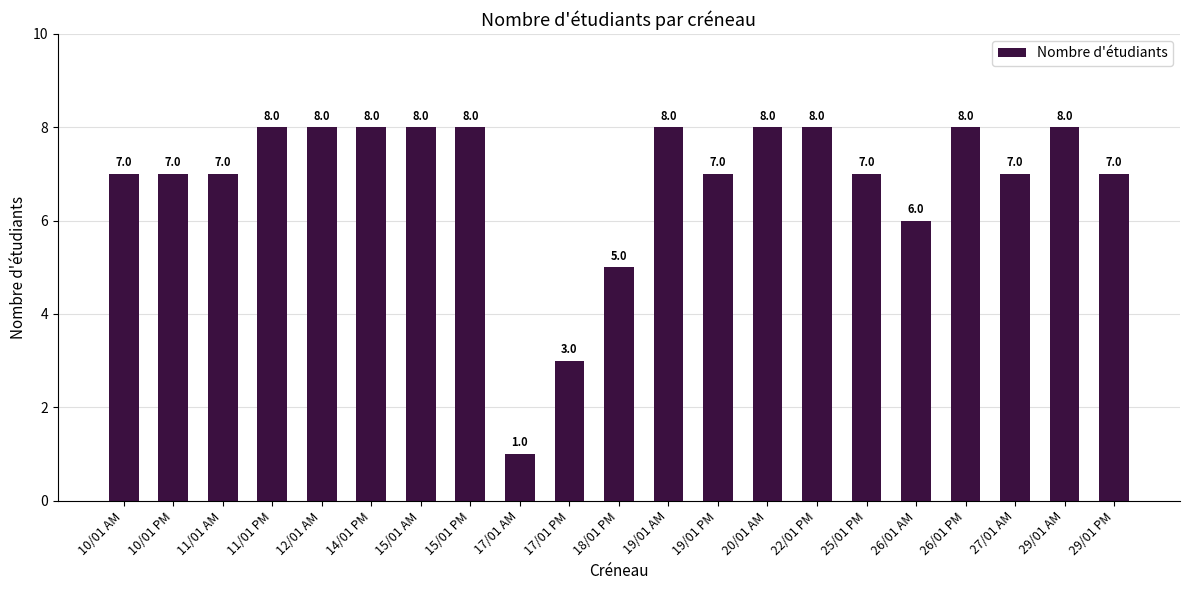

What is the label of the 14th bar from the right?

15/01 PM